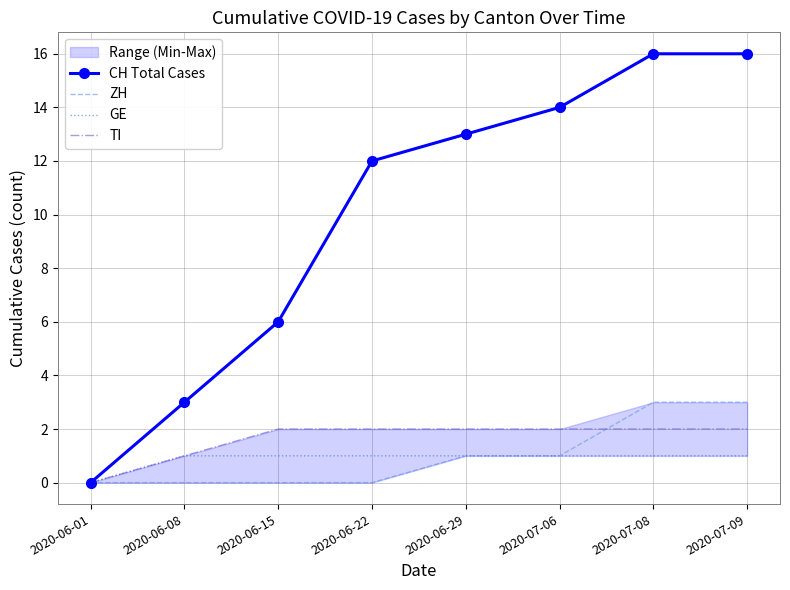

What is the label of the 3rd point from the right?

2020-07-06